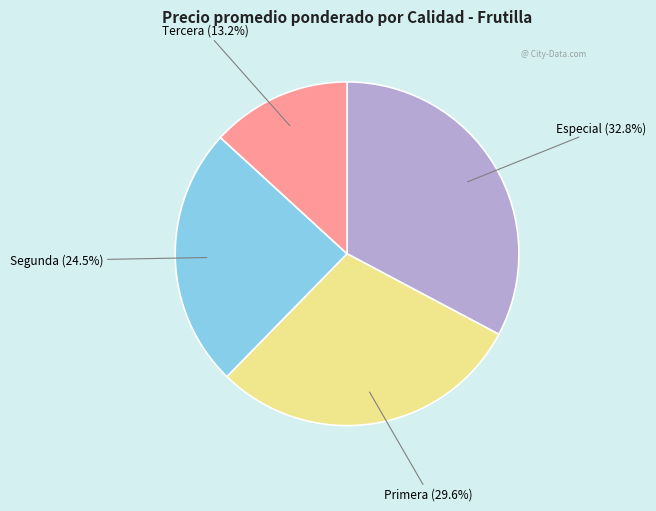

Does any single category account for the majority?

No